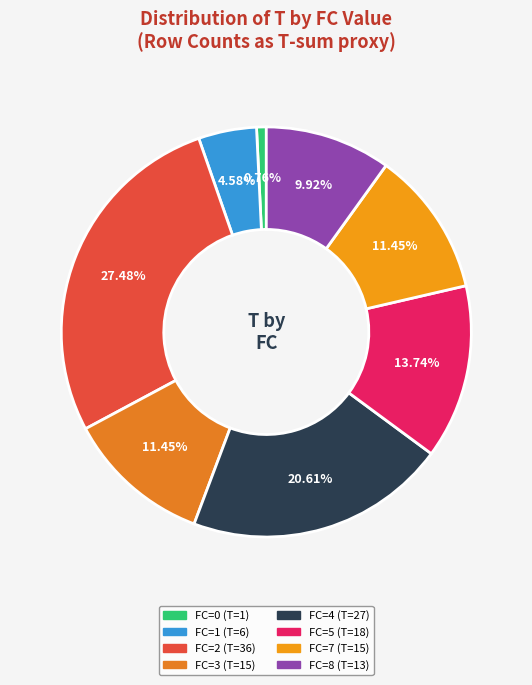

Count the number of slices in the pie.

8